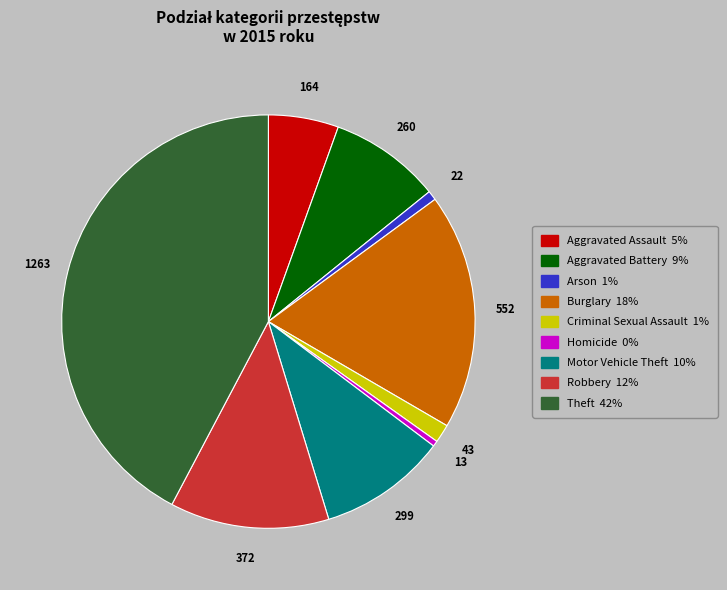

What is the largest slice in the pie chart?

Theft